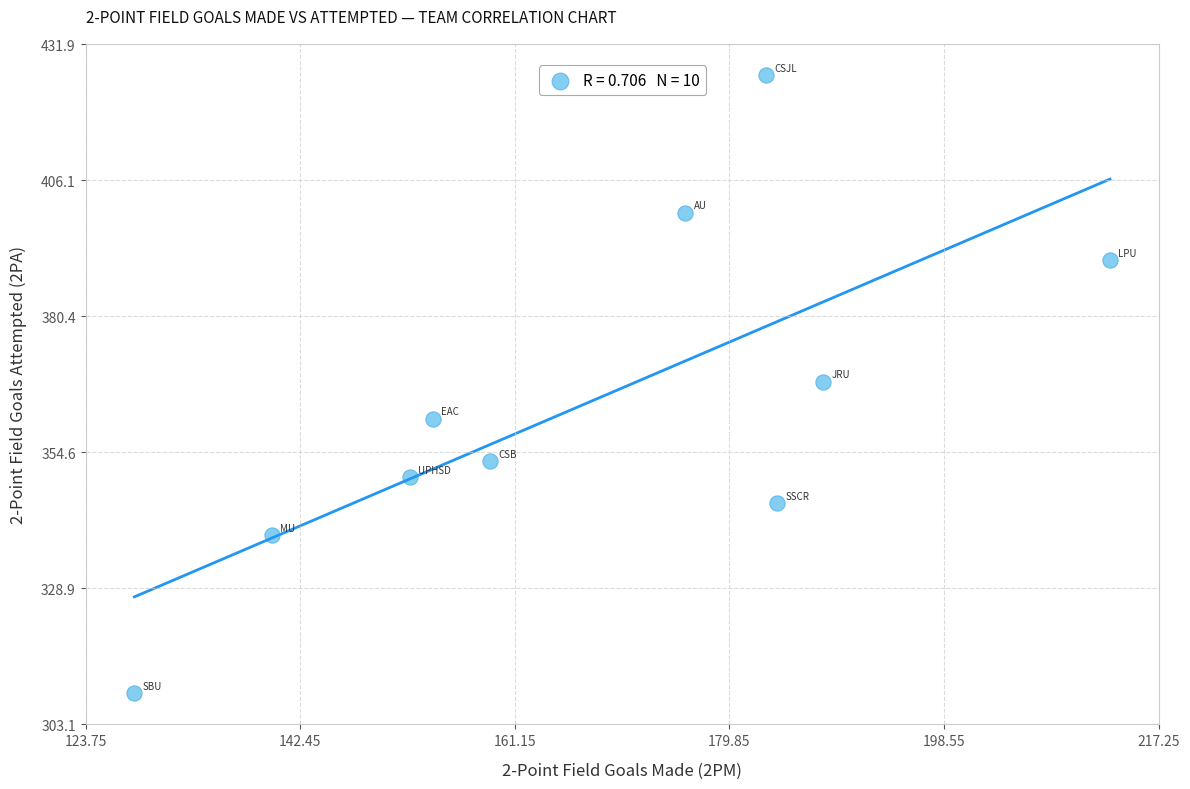

What is the average Y value?

364